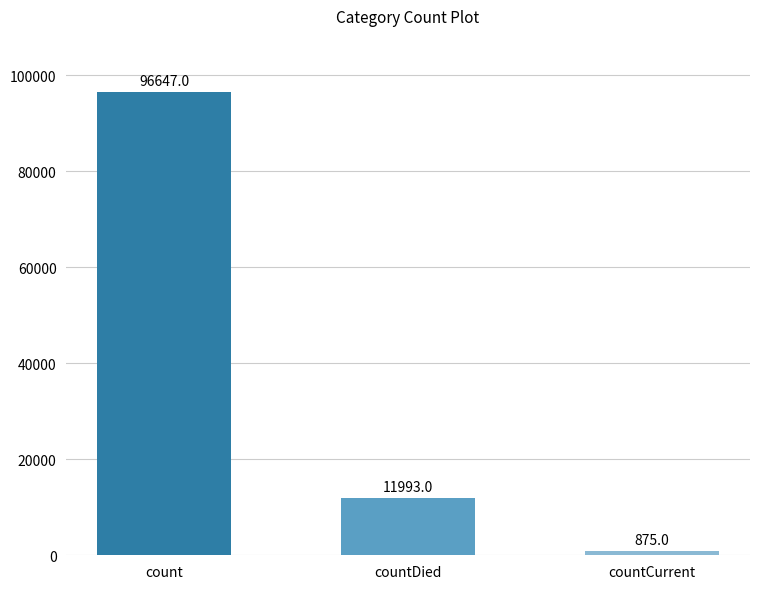

Count the number of categories in the chart.

3